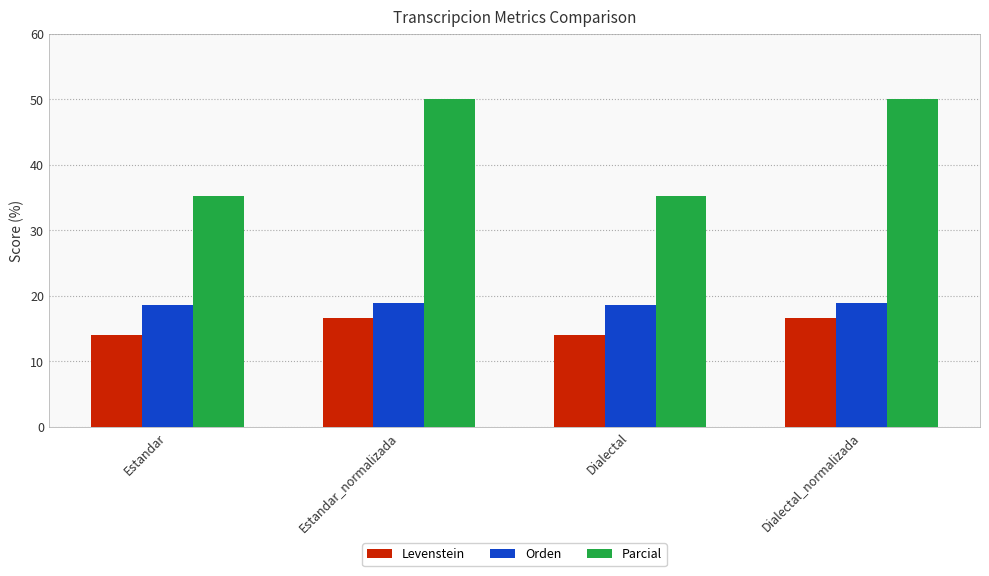

What is the total value across all series at Dialectal?

67.8